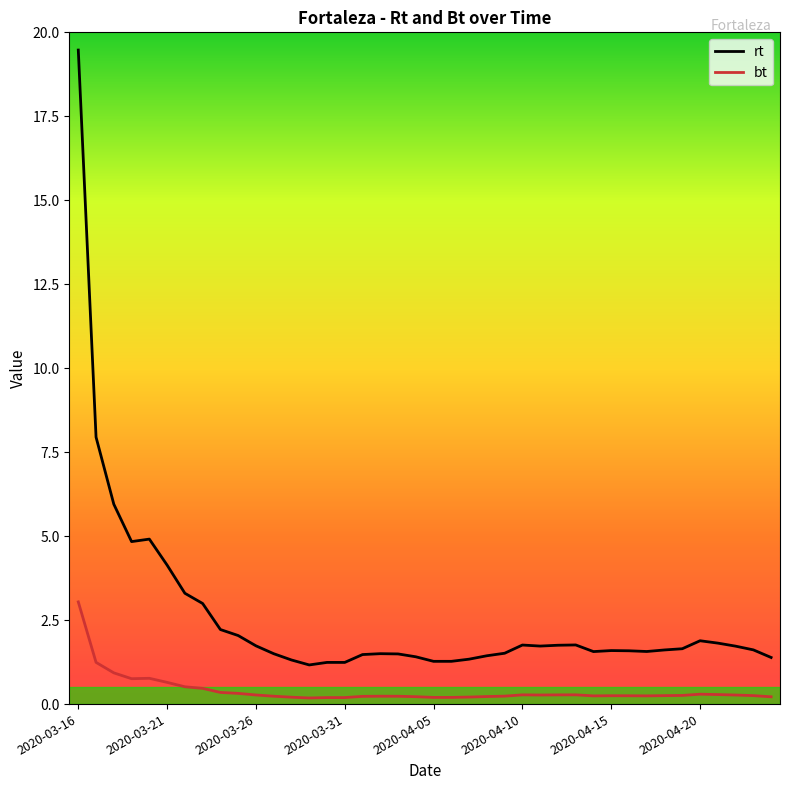

Does the chart display data point markers on the line(s)?

No